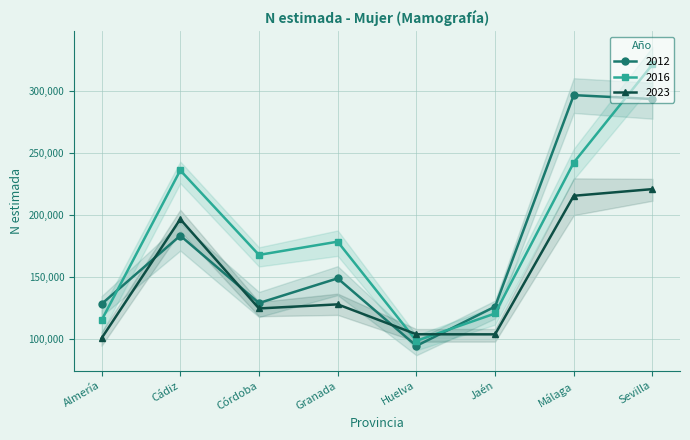

Where do 2012 and 2023 first cross each other?

Almería and Cádiz